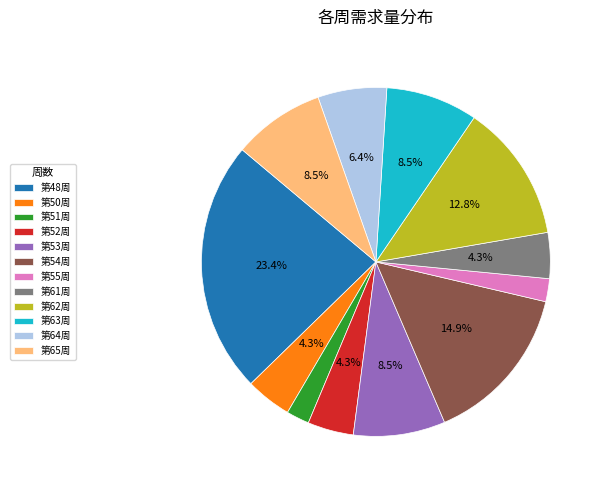

How many segments does this pie chart have?

12